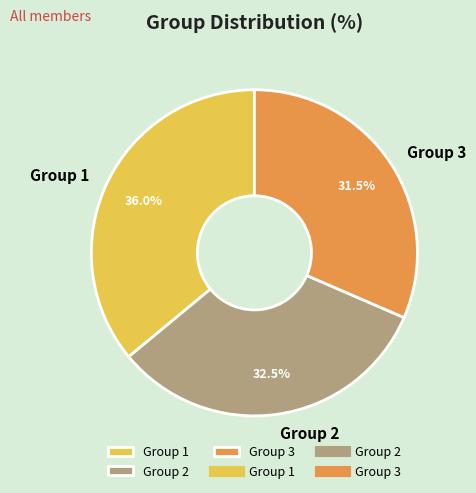

Rank the categories by value from highest to lowest.

Group 1, Group 2, Group 3